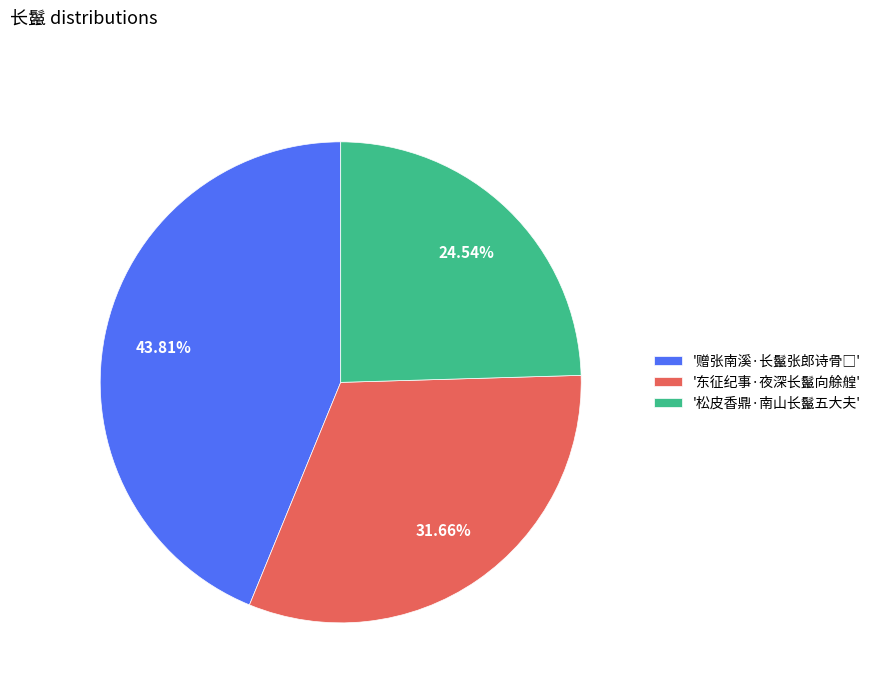

Is there any slice that represents more than half of the pie?

No